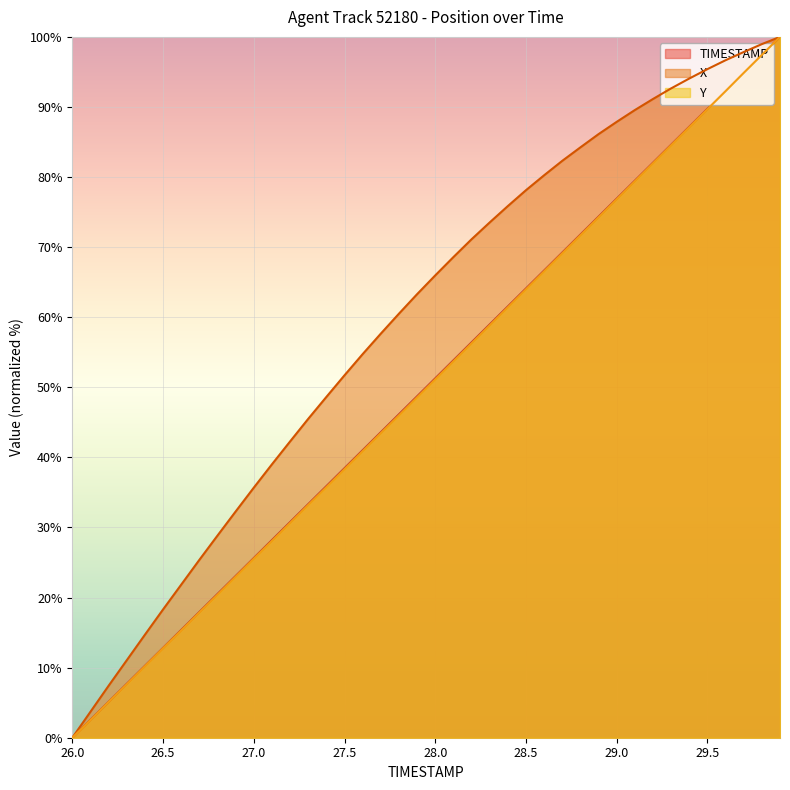

What is the maximum value for TIMESTAMP?

100.0